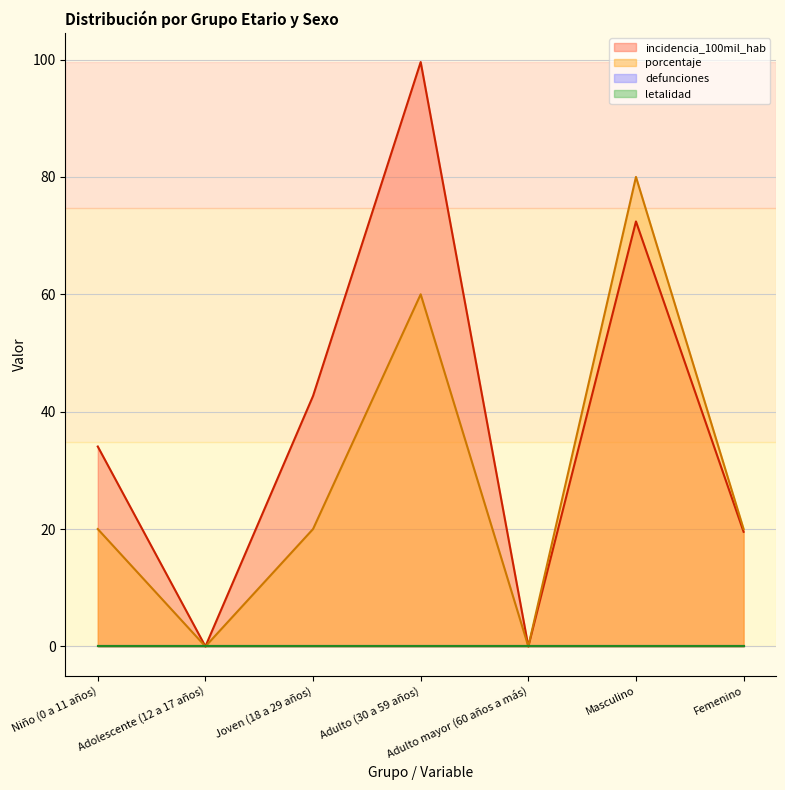

True or false: defunciones (line) and incidencia_100mil_hab (line) intersect in this chart.

False